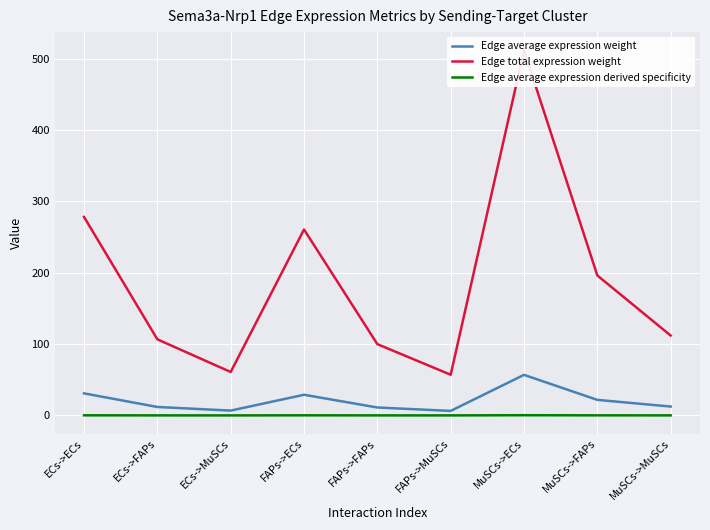

Is this an area chart (filled region under the line)?

No